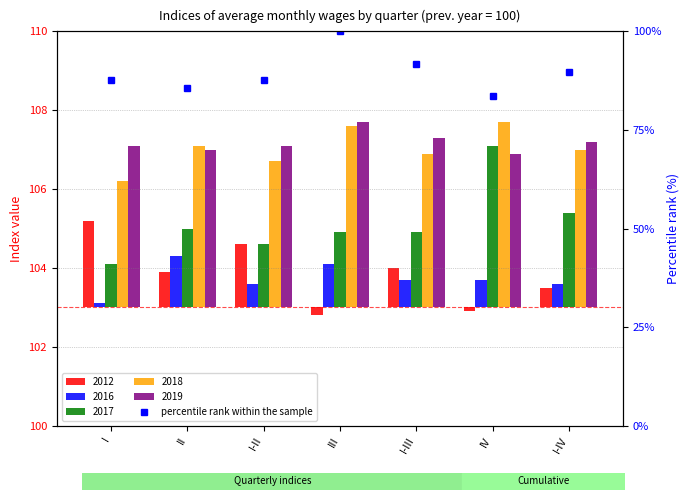

Rank the series by their maximum value, from lowest to highest.

2016, 2012, 2017, 2018, 2019